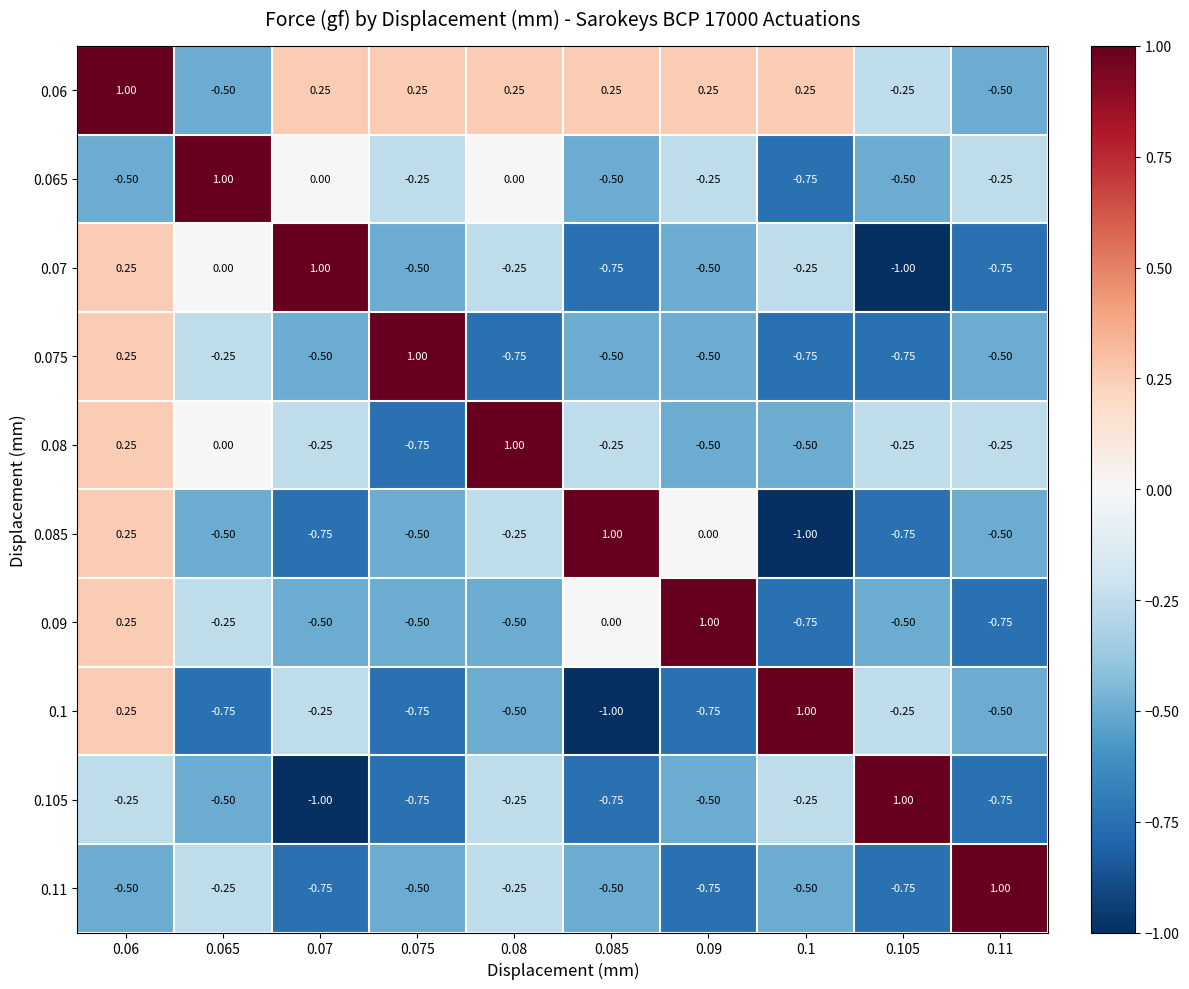

How many data points in 0.105 are above 0?

1